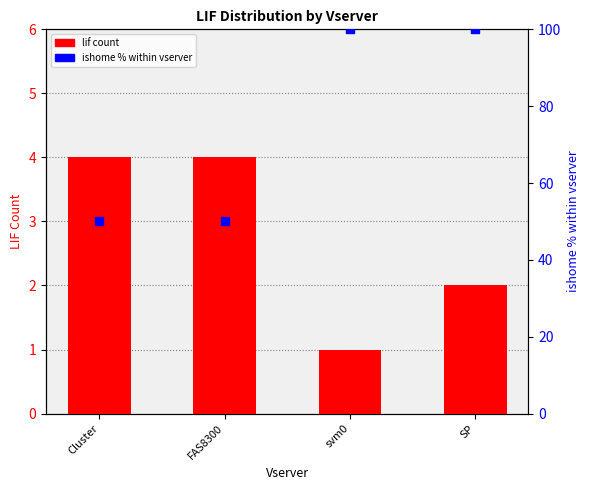

Which series has the largest Y range (max minus min)?

ishome % within vserver